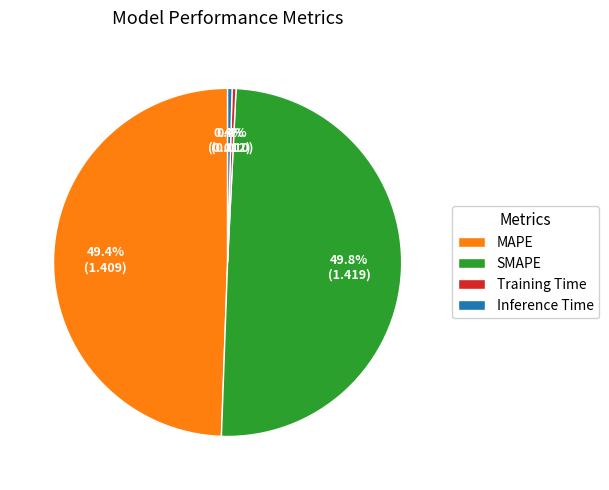

Is it true that Training Time is 0% of the pie?

True